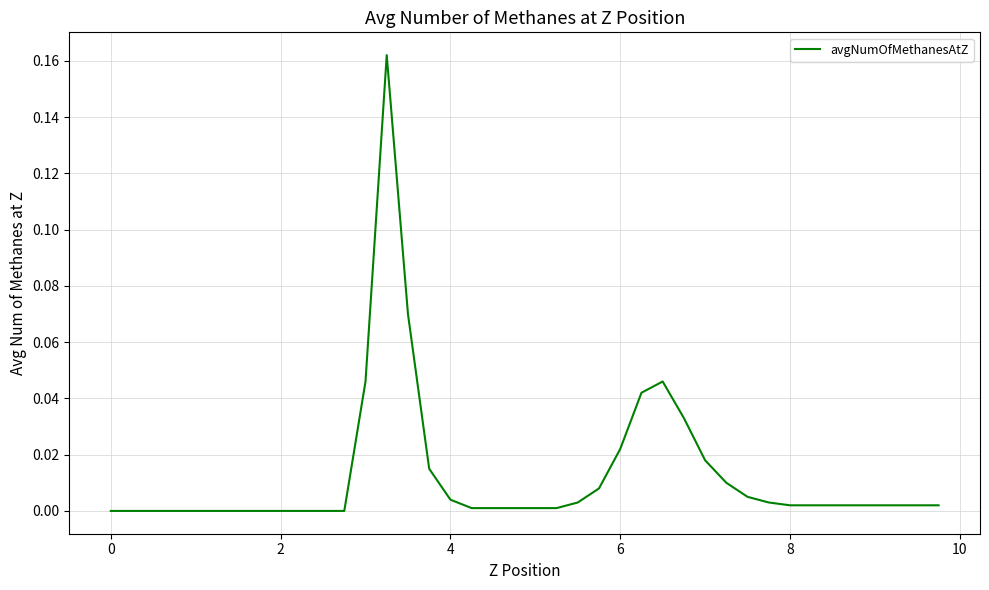

True or false: the data shows 0.0 at 0.

True